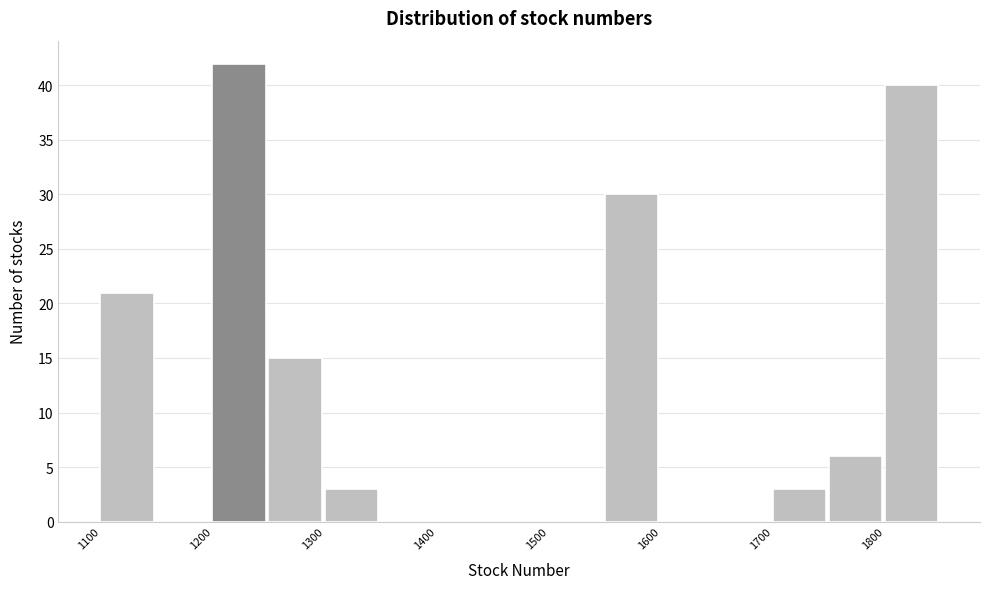

Which range on the x-axis has the tallest bar?

1200 to 1250